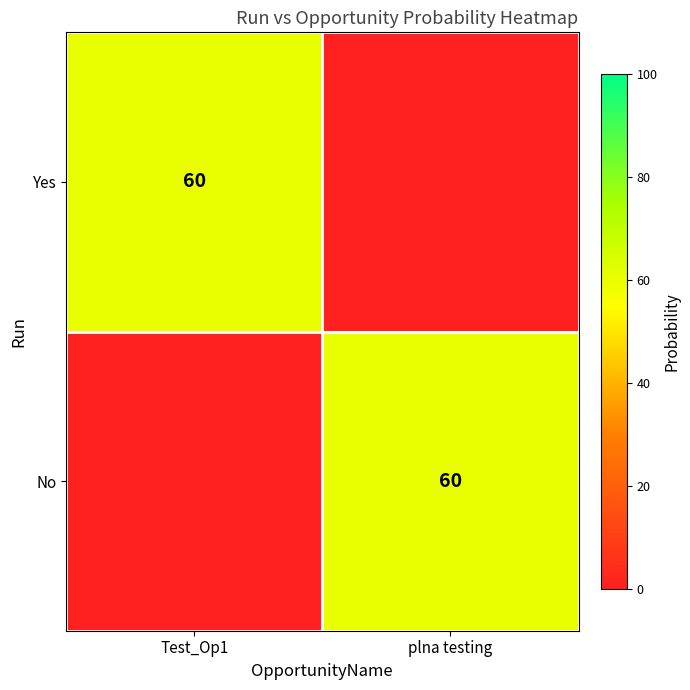

The value of Yes at Test_Op1 is 60. True or false?

True